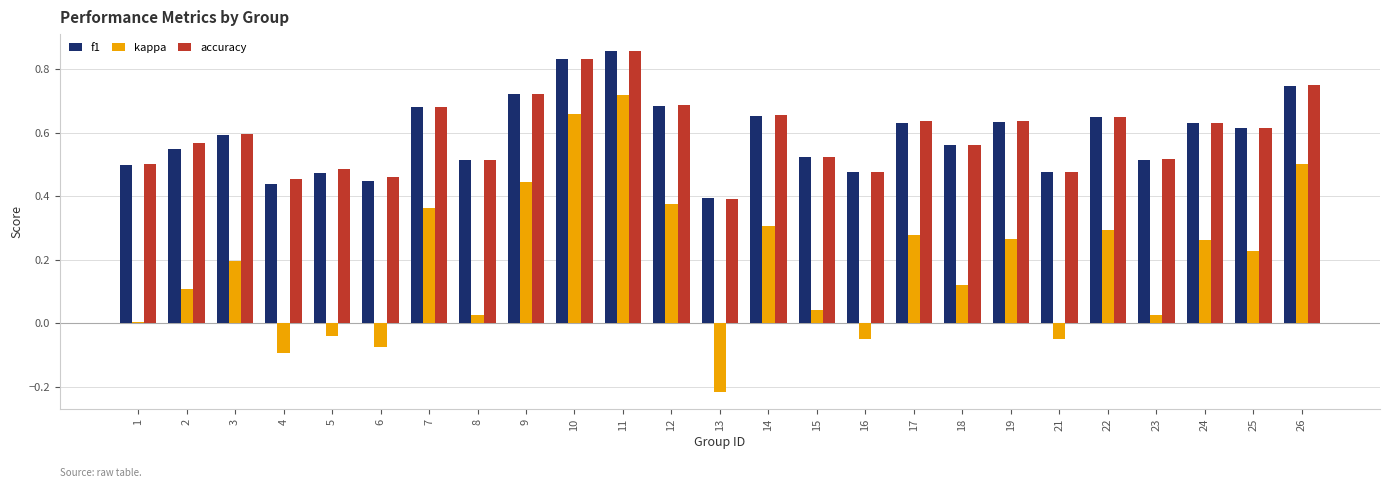

Which series changed the most between 12 and 18?

kappa